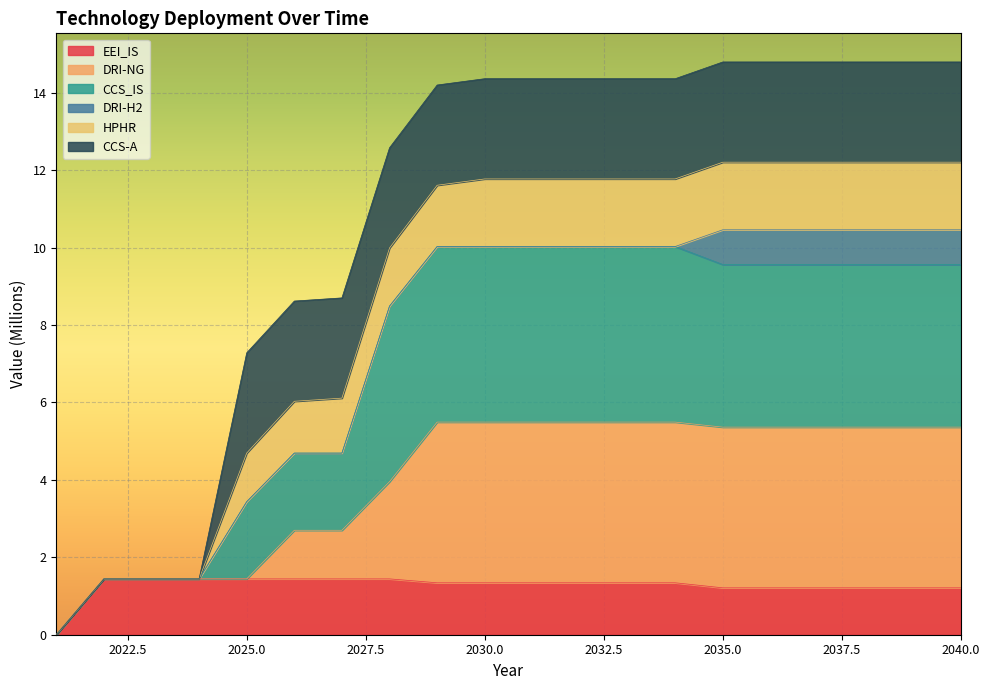

Where does the DRI-NG series first go above 5?

2029